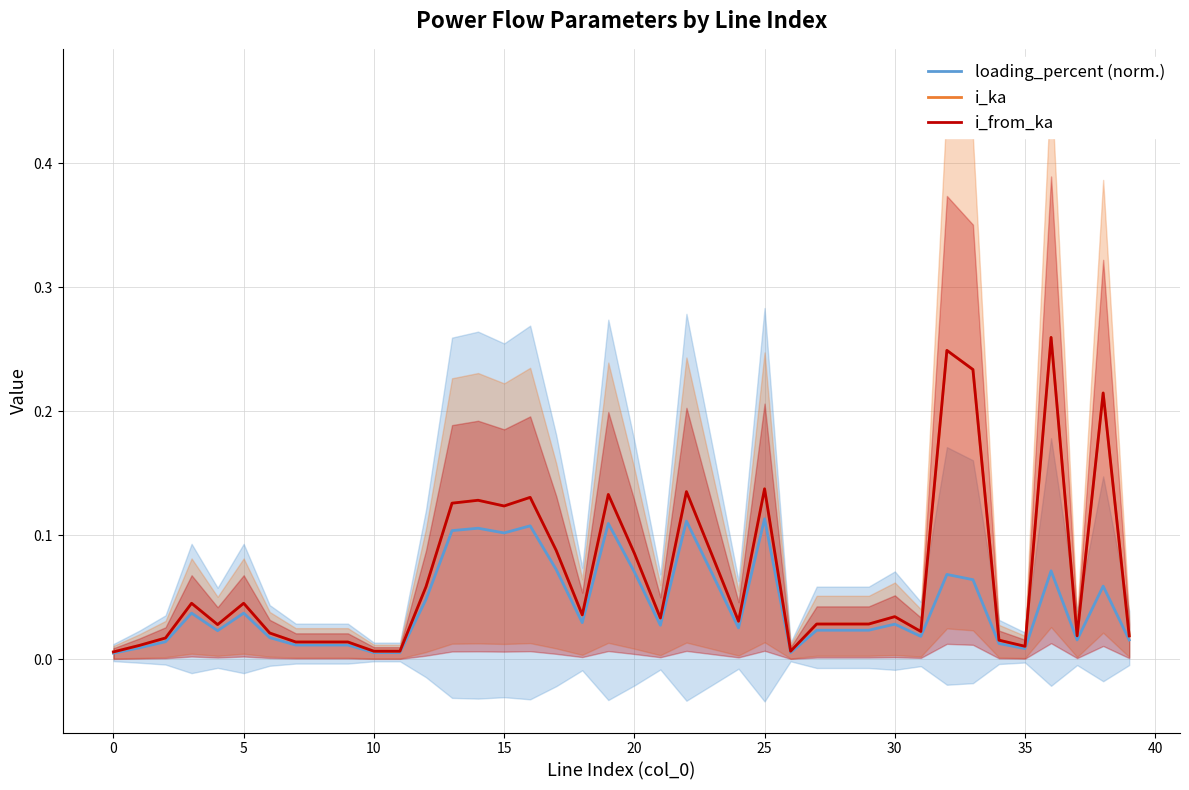

Is it true that i_ka equals 0.0 at 27?

True